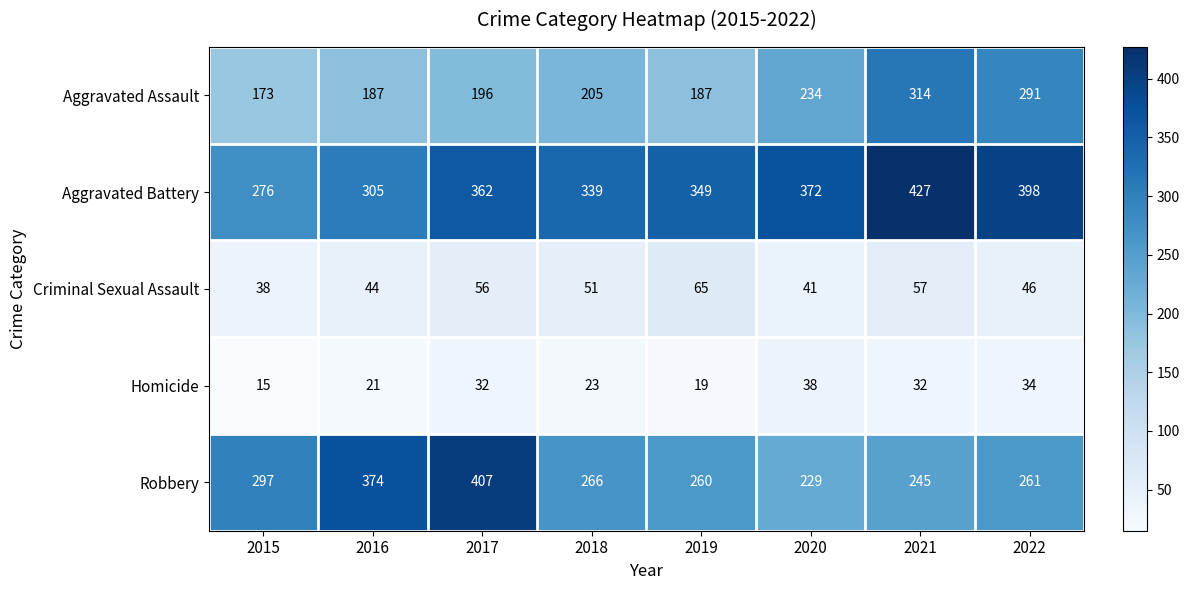

Rank the series by their maximum value, from lowest to highest.

Homicide, Criminal Sexual Assault, Aggravated Assault, Robbery, Aggravated Battery